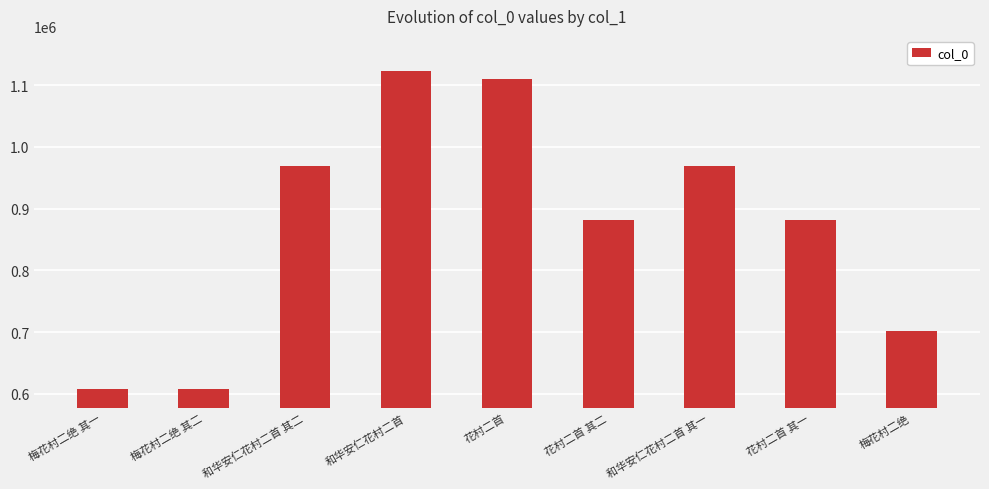

Approximately how many times larger is the value at 花村二首 其二 compared to 和华安仁花村二首 其一?

0.9